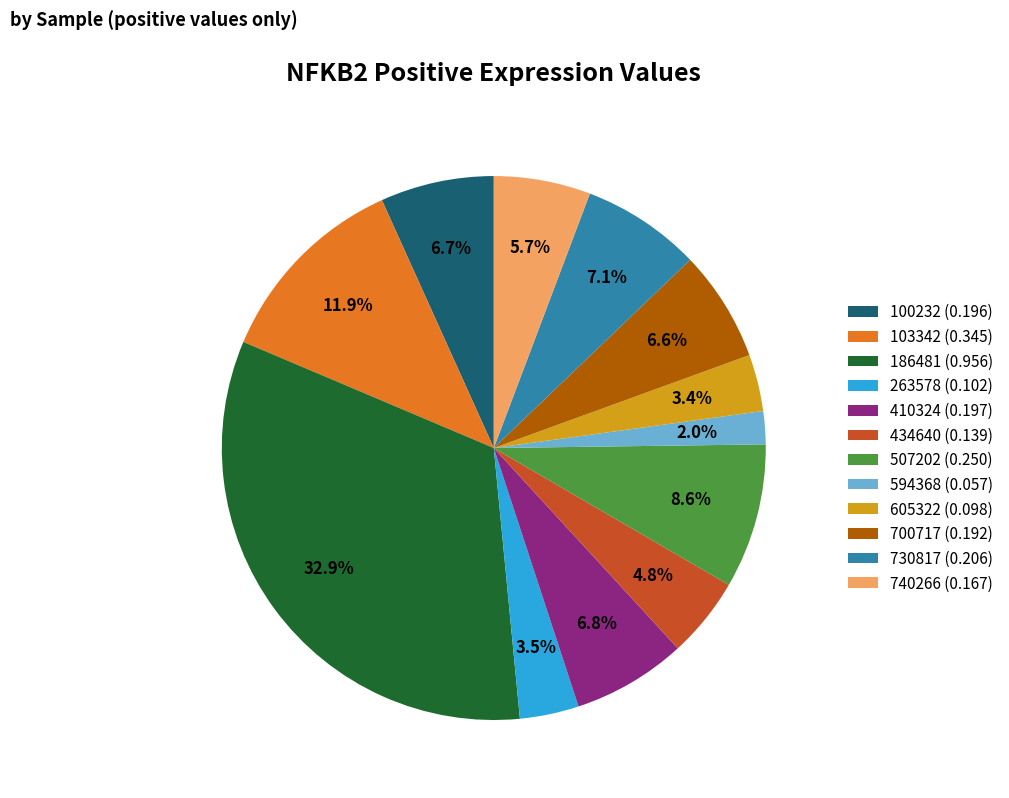

How many slices are in this pie chart?

12